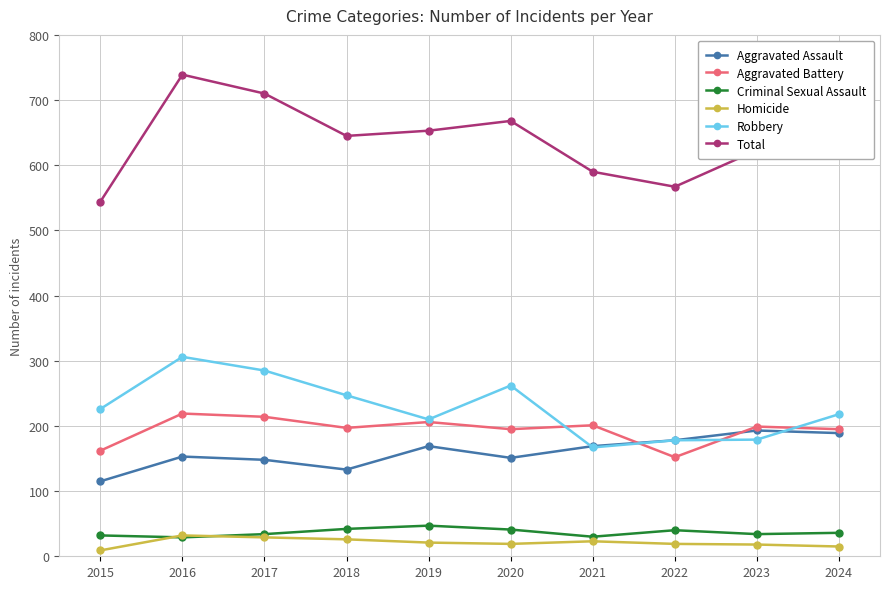

The Homicide series shows 18 at 2023. True or false?

True